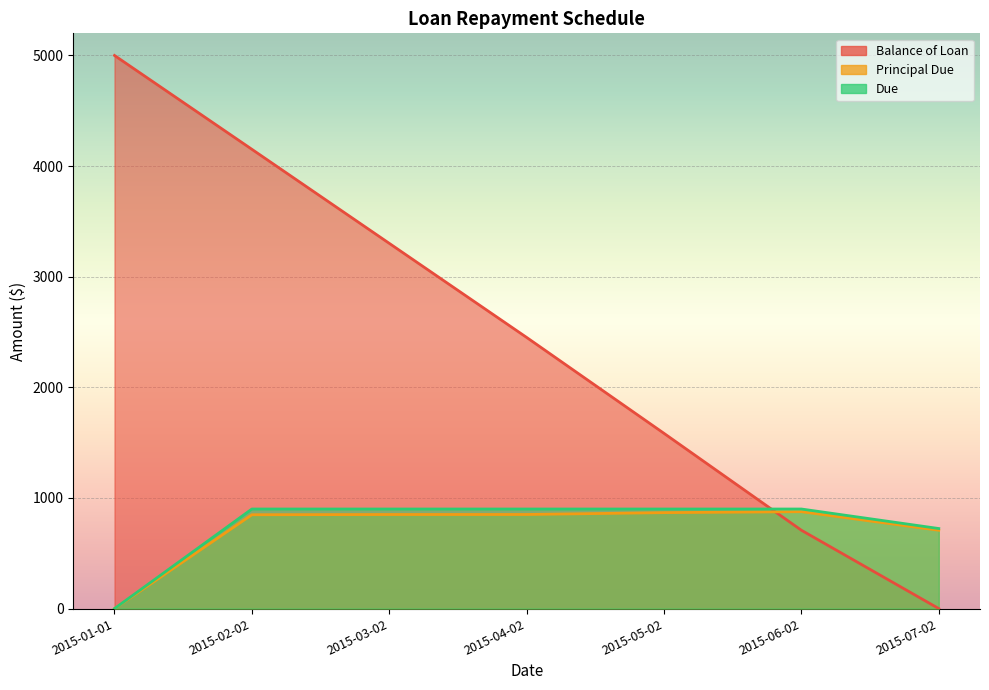

What is the highest value of the Due series?

900.0